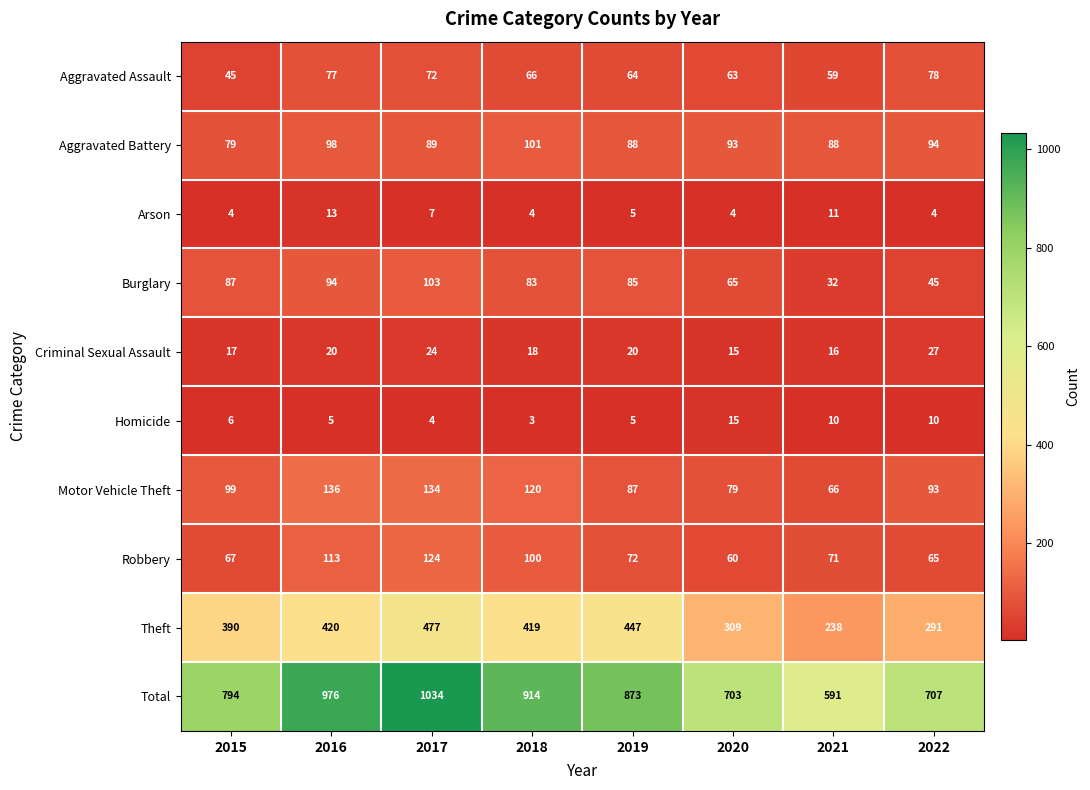

Which series has the largest total across all categories?

Total